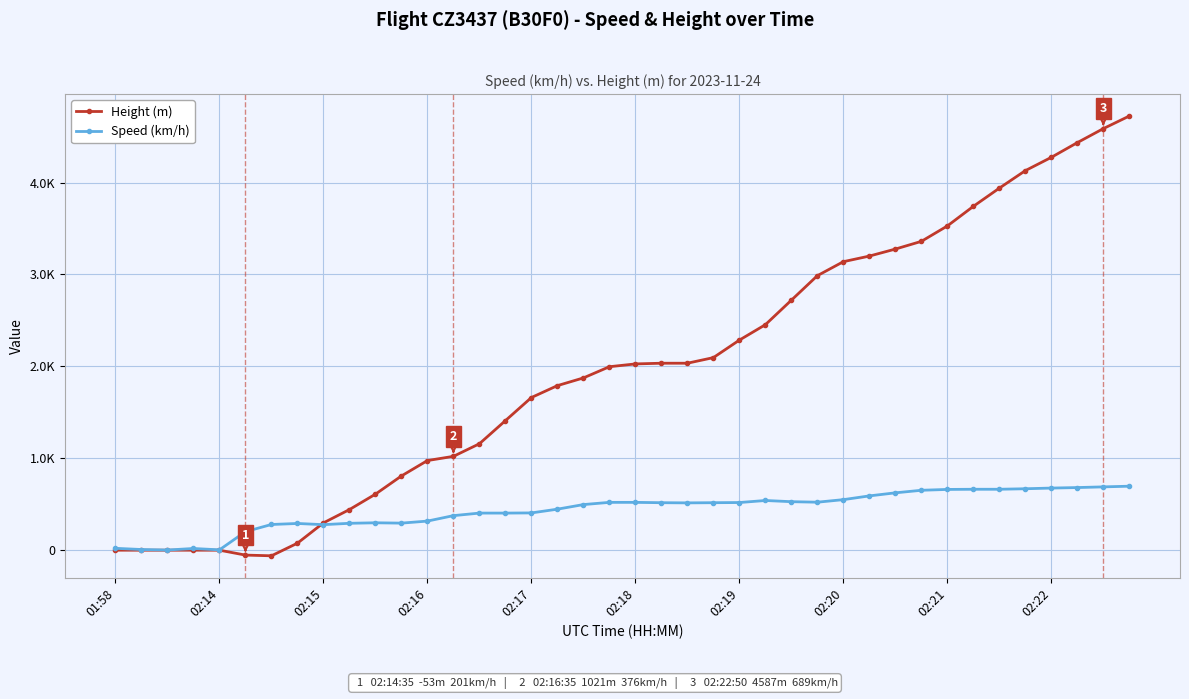

What are all the series names shown in the legend?

Height (m), Speed (km/h)